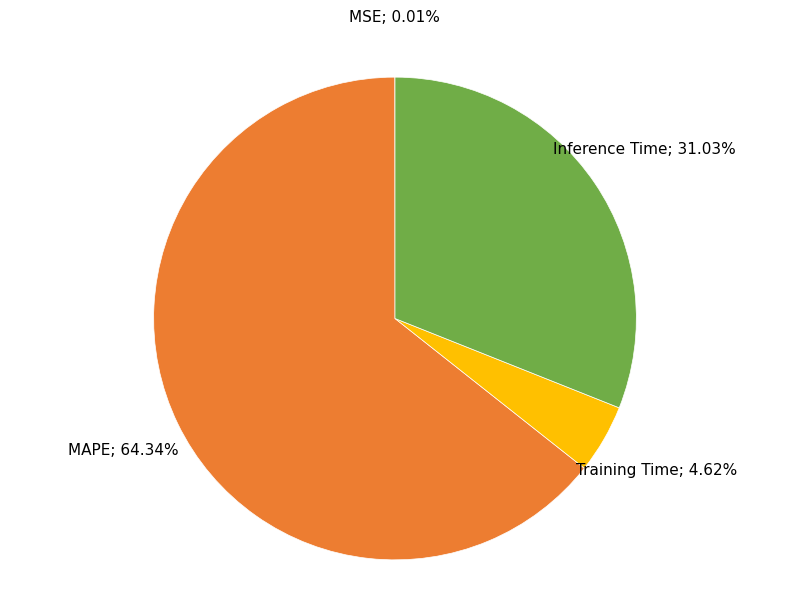

Does any single category account for the majority?

Yes